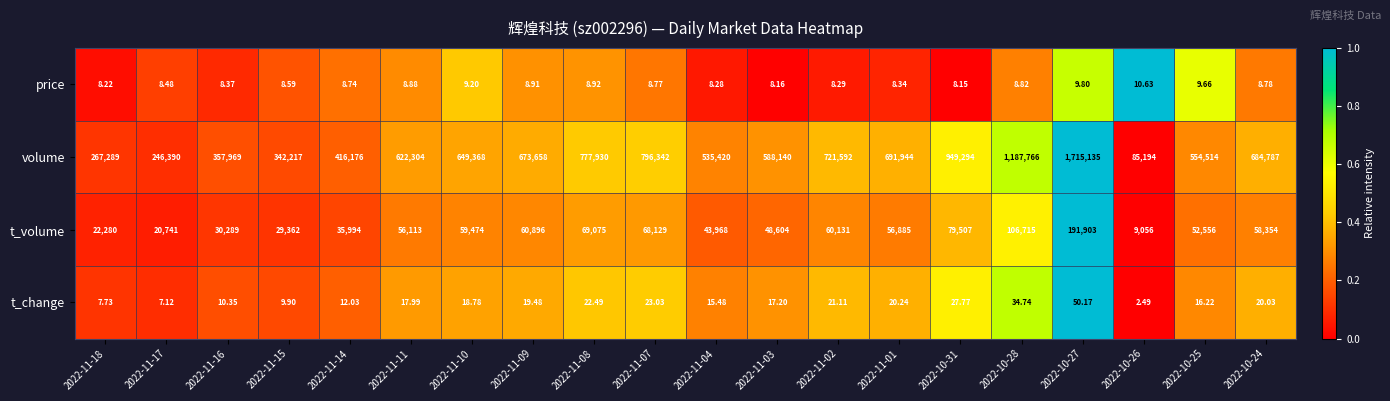

Is the value of volume at 2022-10-25 greater than the value of t_change at 2022-10-25?

Yes